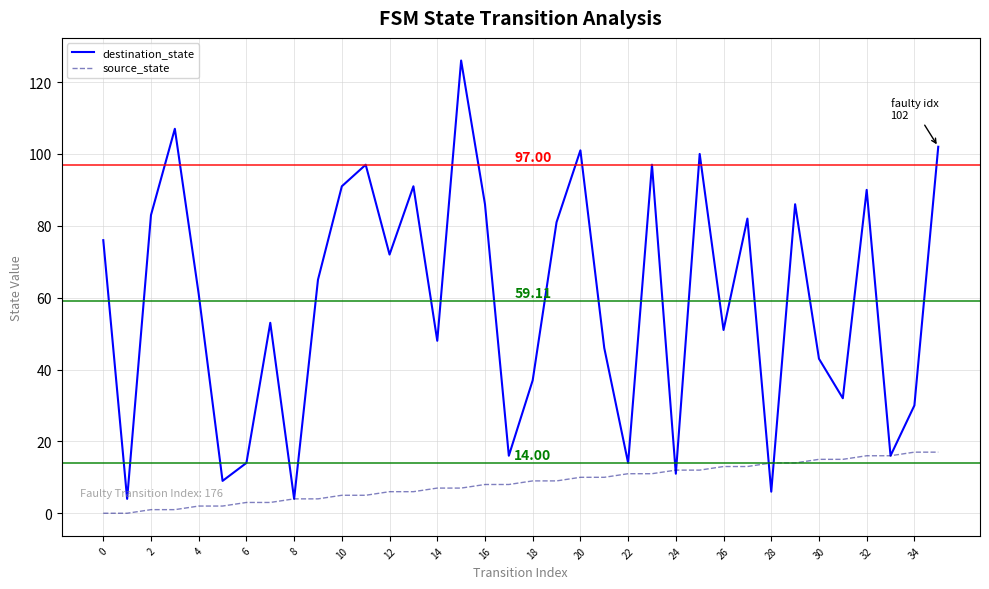

How many categories are shown in the chart?

36